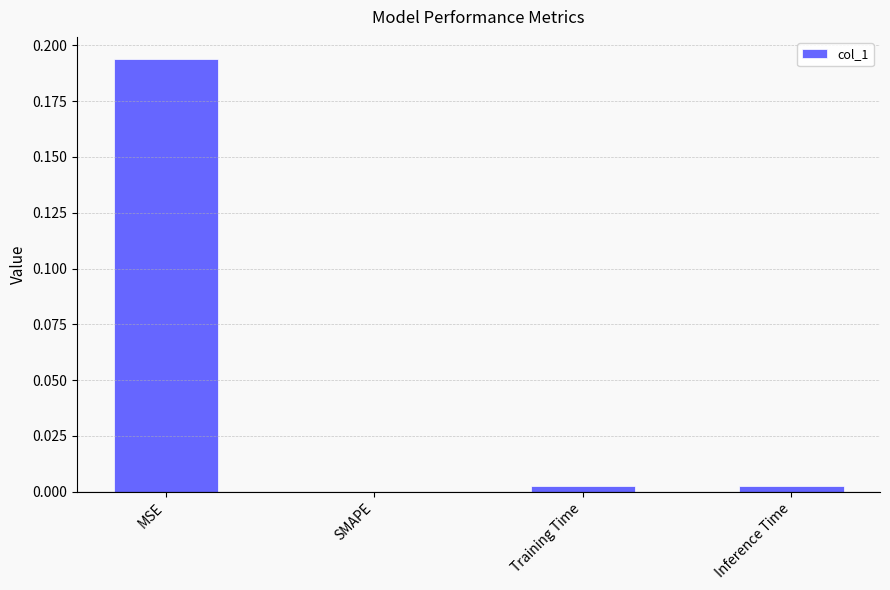

Is it true that the value at Inference Time is 0.0?

True